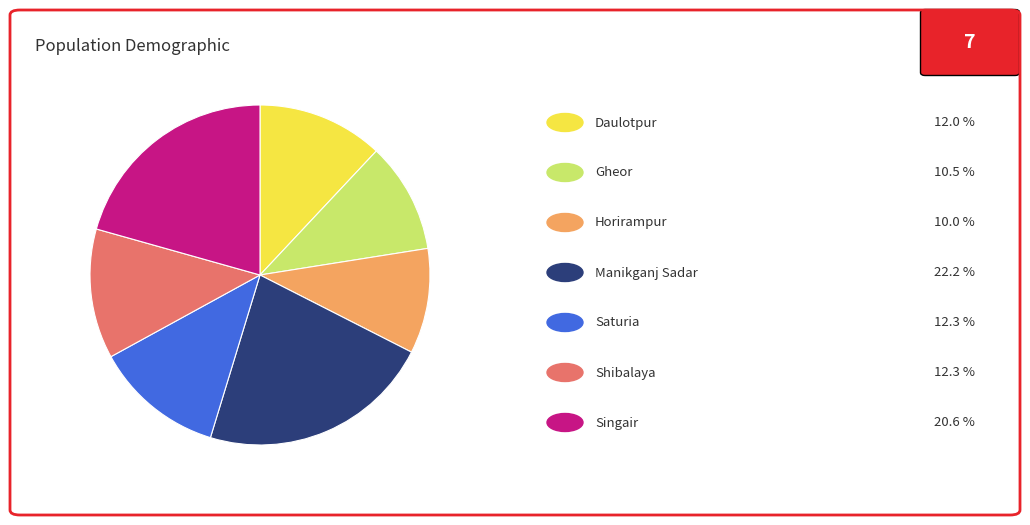

Count the number of slices in the pie.

7